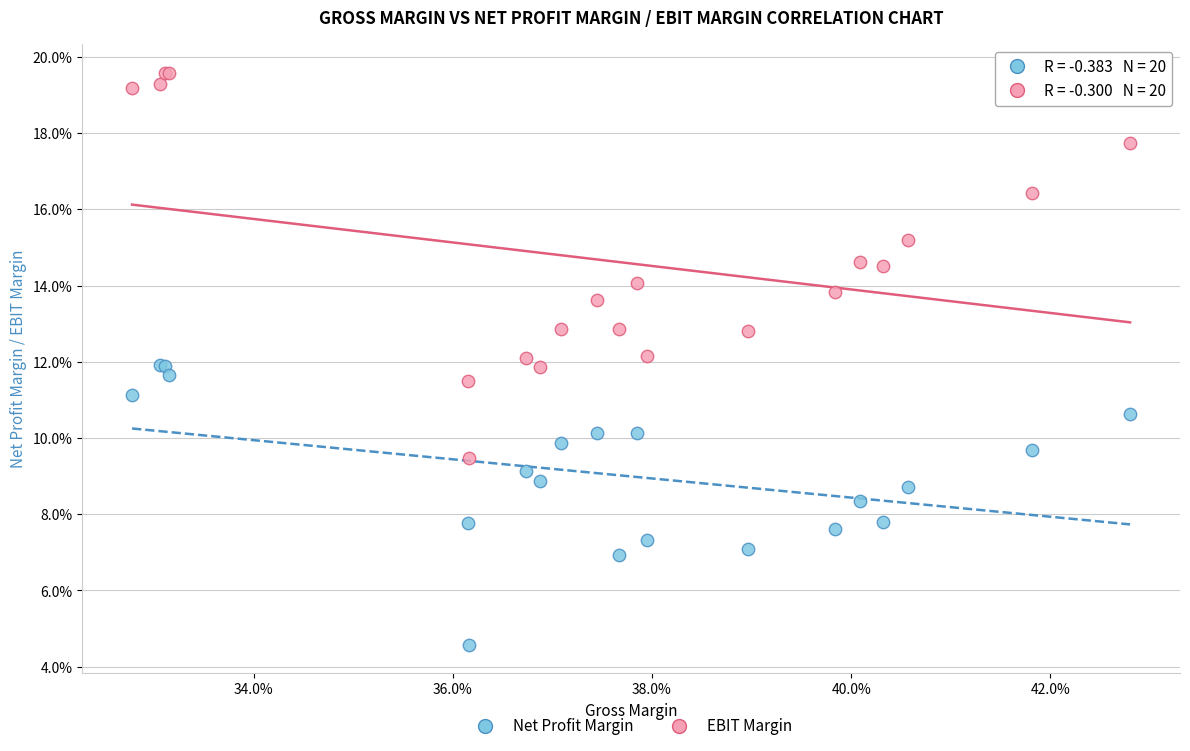

What are all the series names shown in the legend?

Net Profit Margin, EBIT Margin